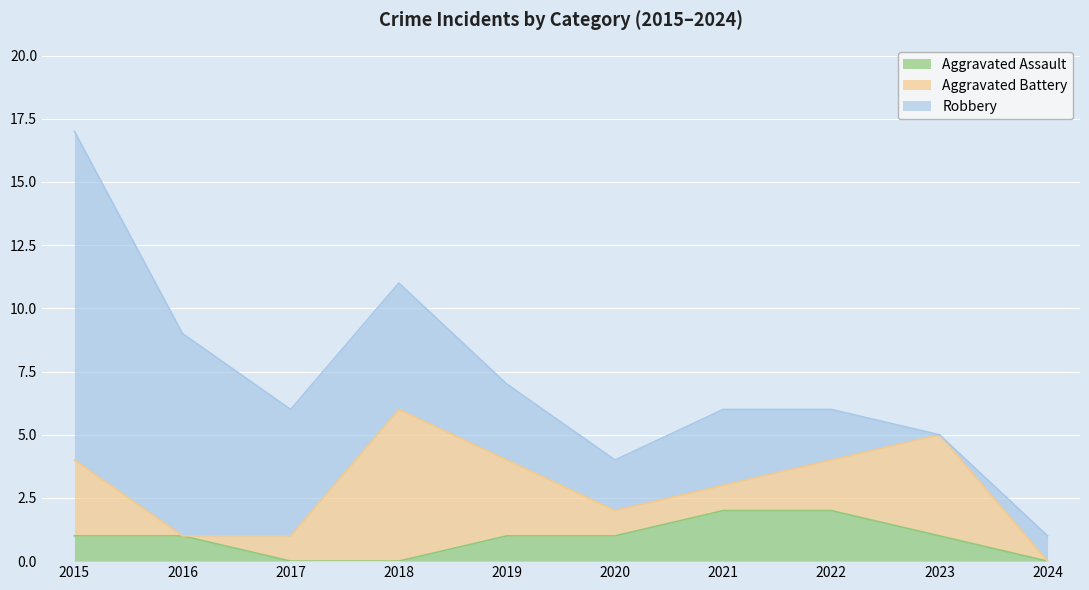

How many series are shown in this chart?

3